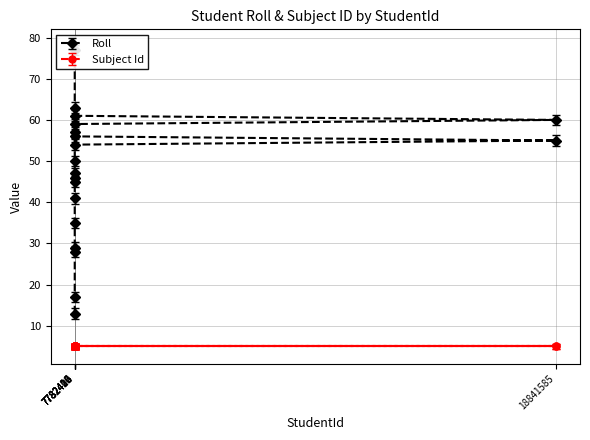

Is it true that the value at 7782403 is 20?

False